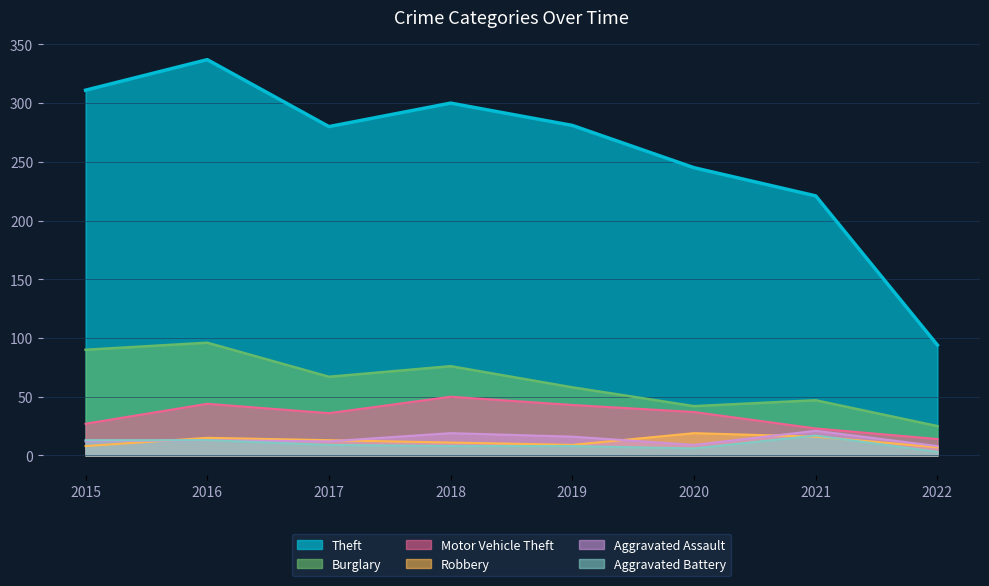

How many times do Aggravated Assault and Robbery cross each other?

4